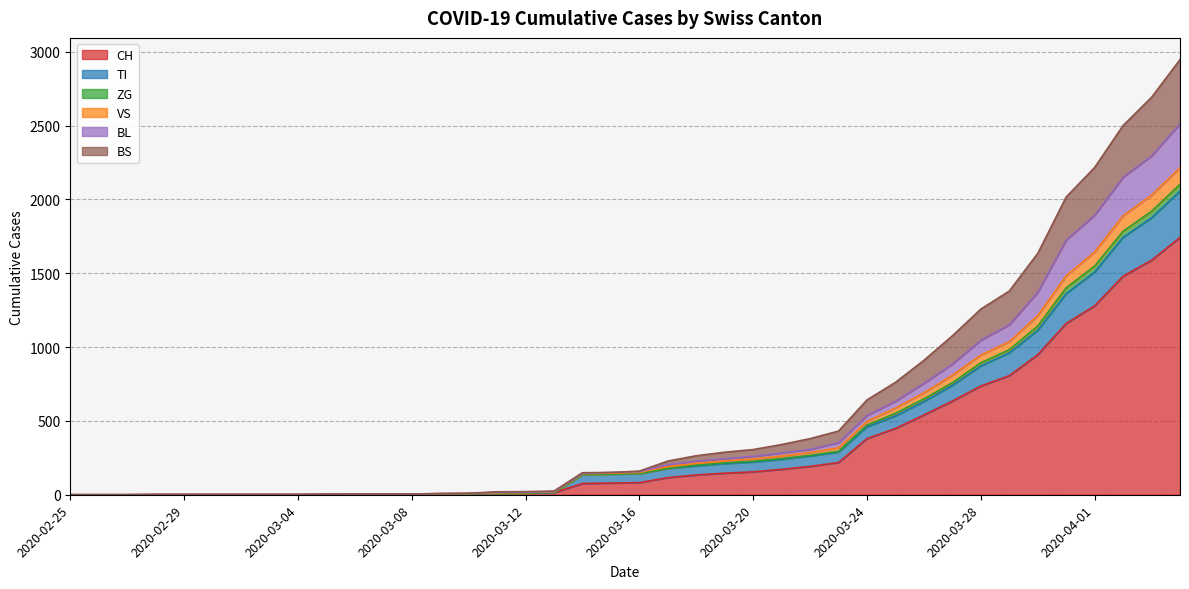

What is the value of the BL point at the 7th from the left?

2